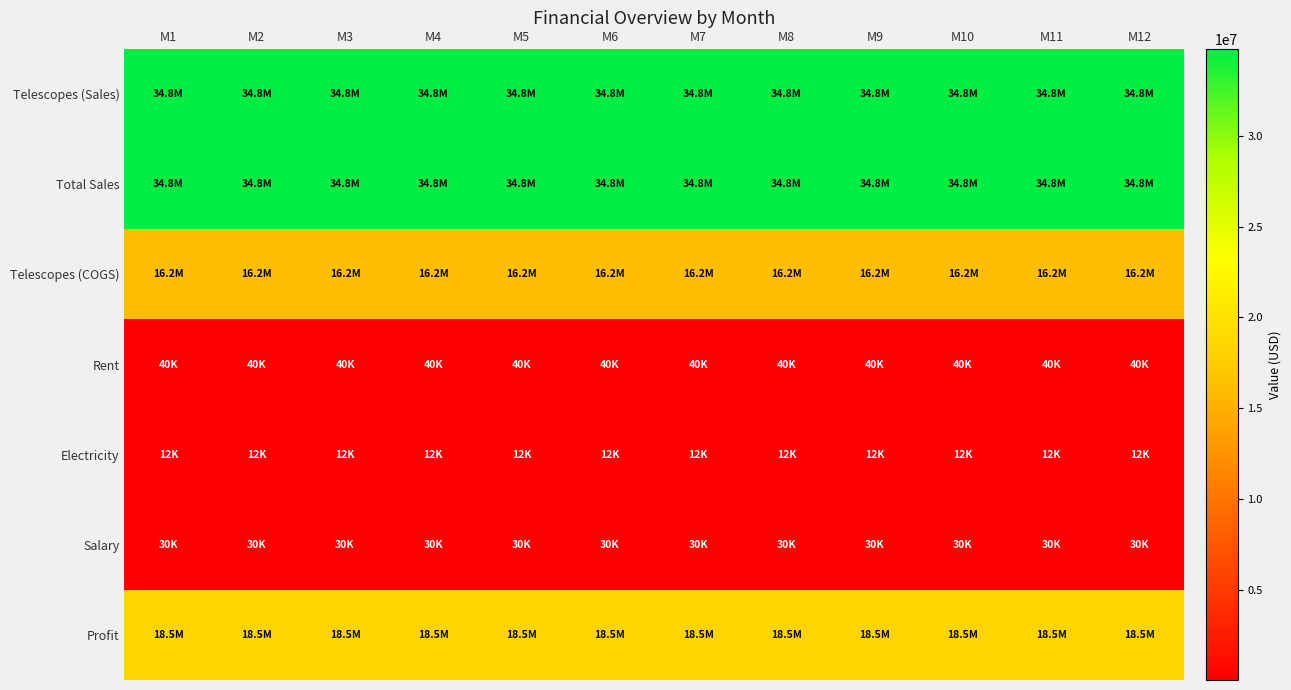

Between M7 and M10, which is larger?

M7